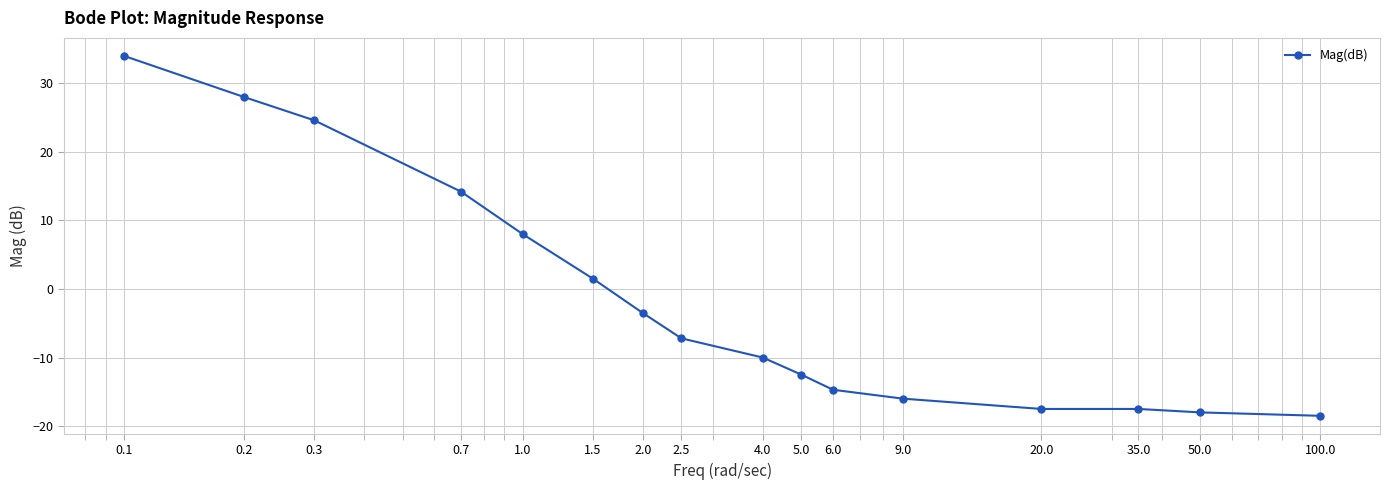

True or false: there are more than 1 points higher than both neighbors.

False